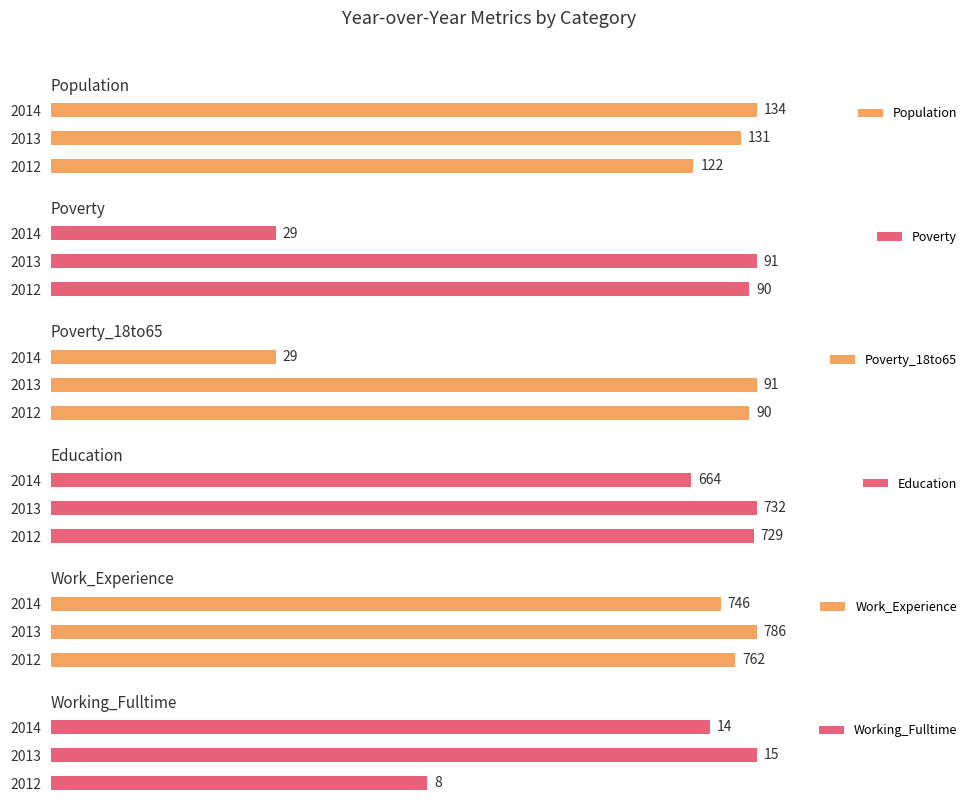

Which series has the largest range (max minus min)?

Education